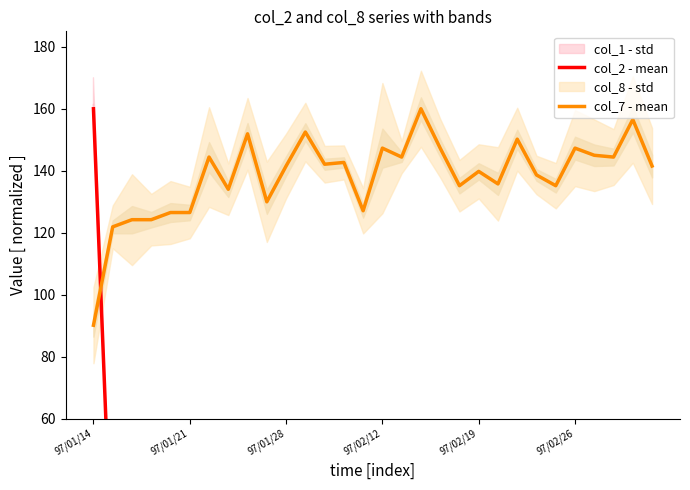

True or false: col_2 - mean has a value of 7.7 at 12.

False